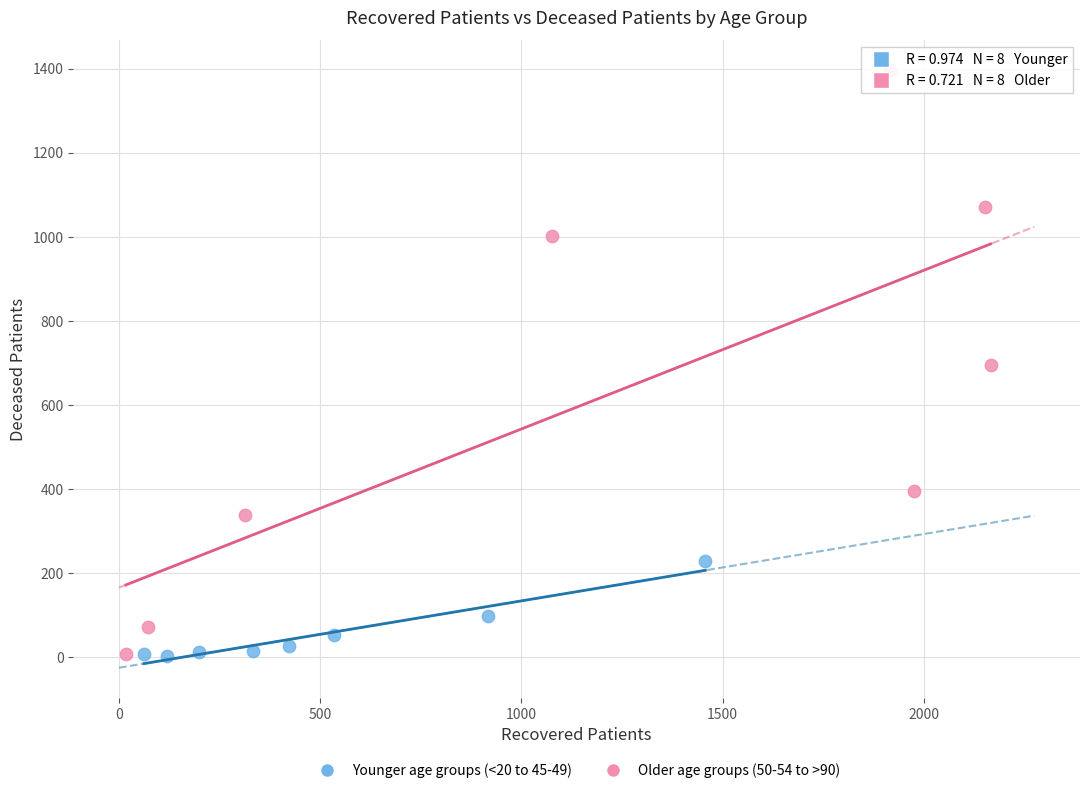

Which series reaches the maximum Y coordinate?

Older age groups (50-54 to >90)